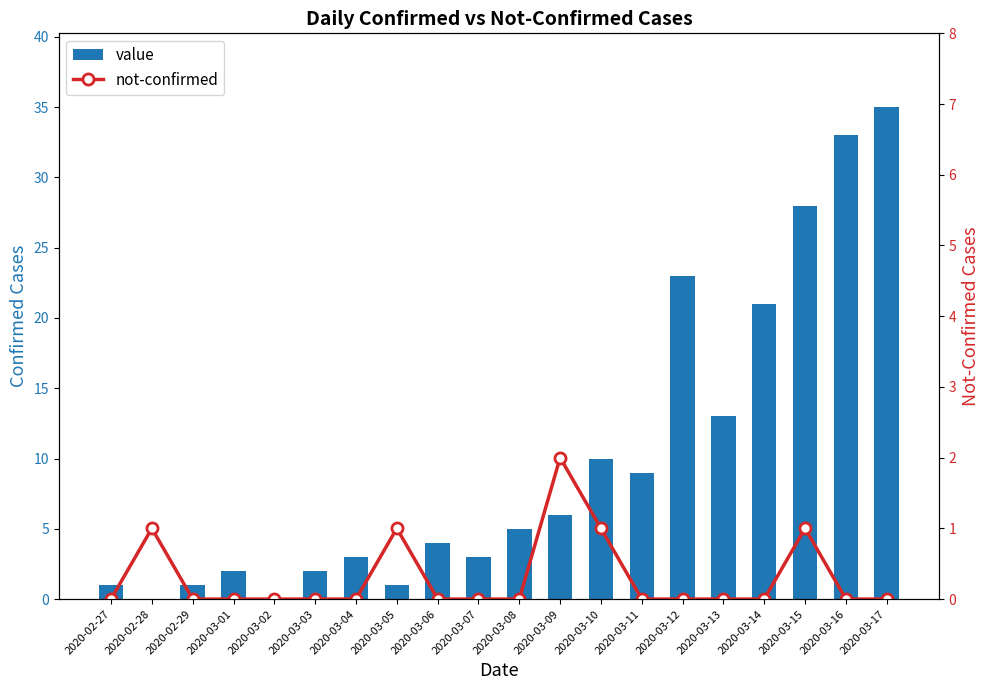

What position from the left is 2020-03-04?

7